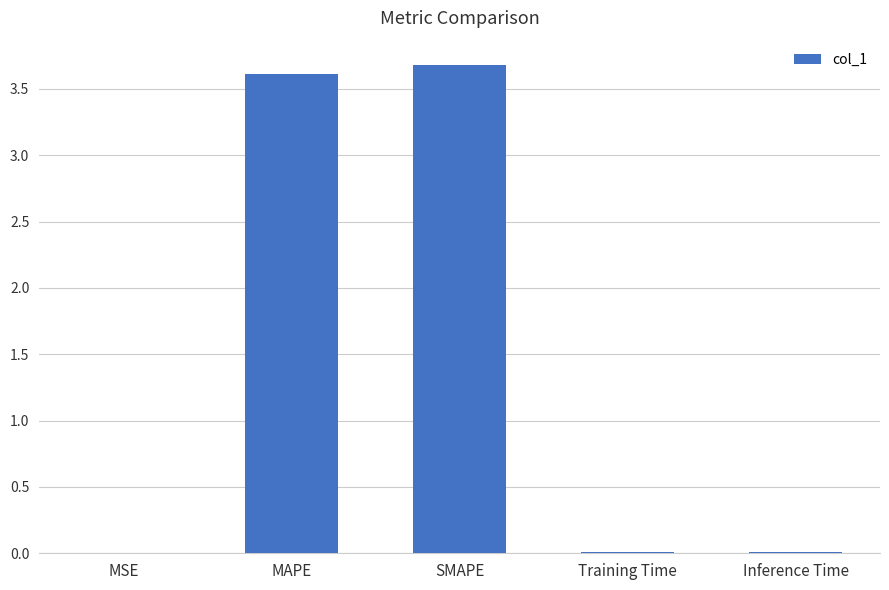

Are the bars horizontal?

No